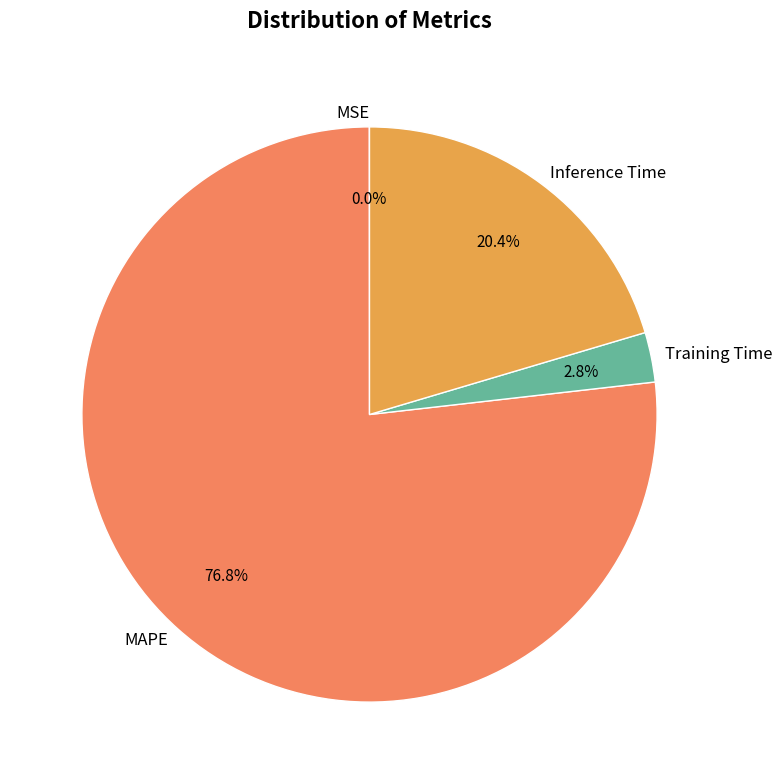

Is there any slice that represents more than half of the pie?

Yes